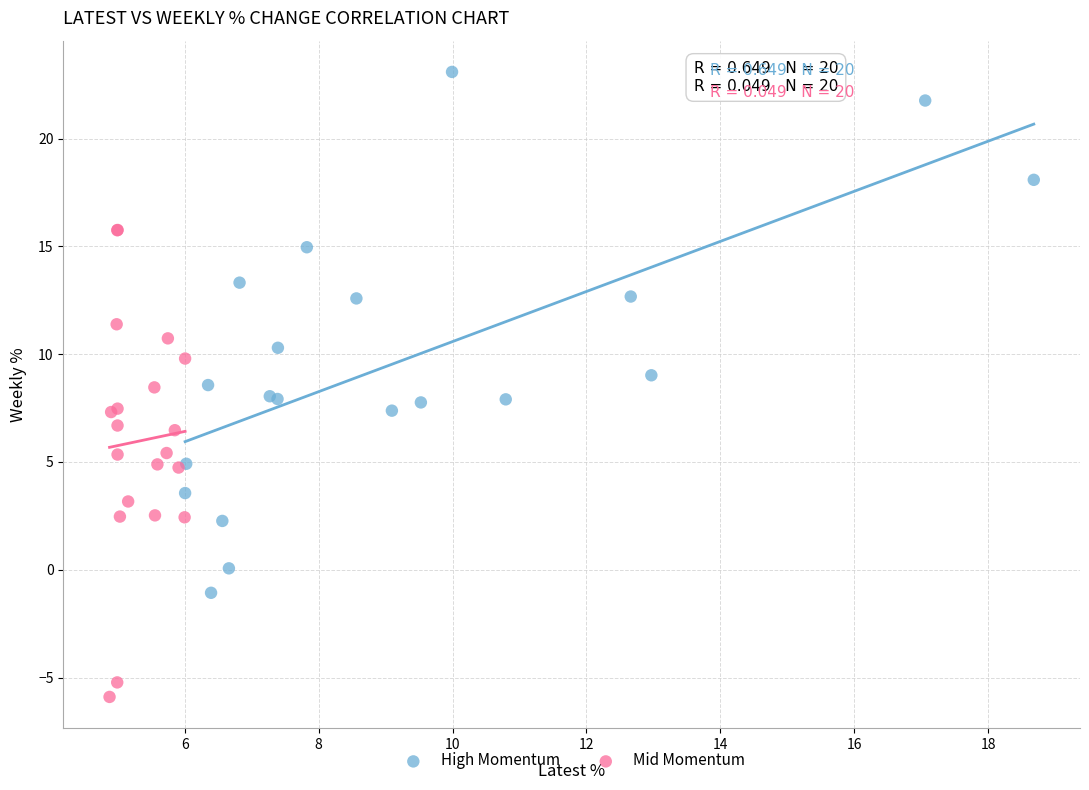

What are all the series names shown in the legend?

High Momentum, Mid Momentum